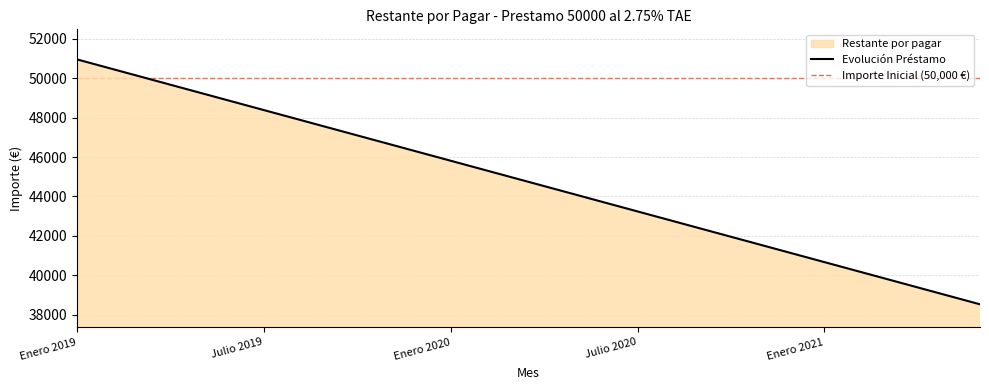

Rank the categories by value from lowest to highest.

Junio 2021, Mayo 2021, Abril 2021, Marzo 2021, Febrero 2021, Enero 2021, Diciembre 2020, Noviembre 2020, Octubre 2020, Septiembre 2020, Agosto 2020, Julio 2020, Junio 2020, Mayo 2020, Abril 2020, Marzo 2020, Febrero 2020, Enero 2020, Diciembre 2019, Noviembre 2019, Octubre 2019, Septiembre 2019, Agosto 2019, Julio 2019, Junio 2019, Mayo 2019, Abril 2019, Marzo 2019, Febrero 2019, Enero 2019